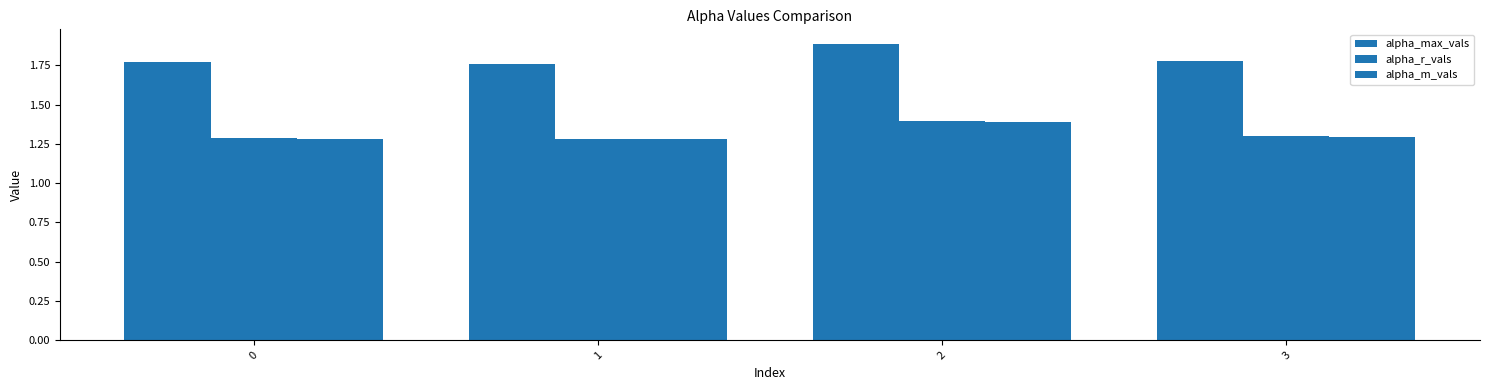

Count the number of categories in the chart.

4